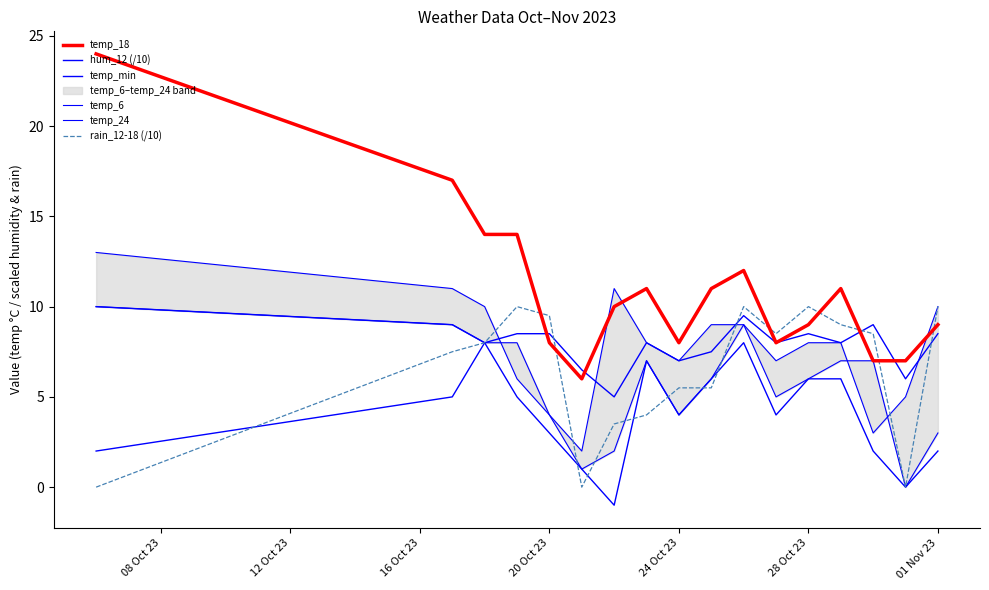

How many values in the hum_12 (/10) series are below 8?

7